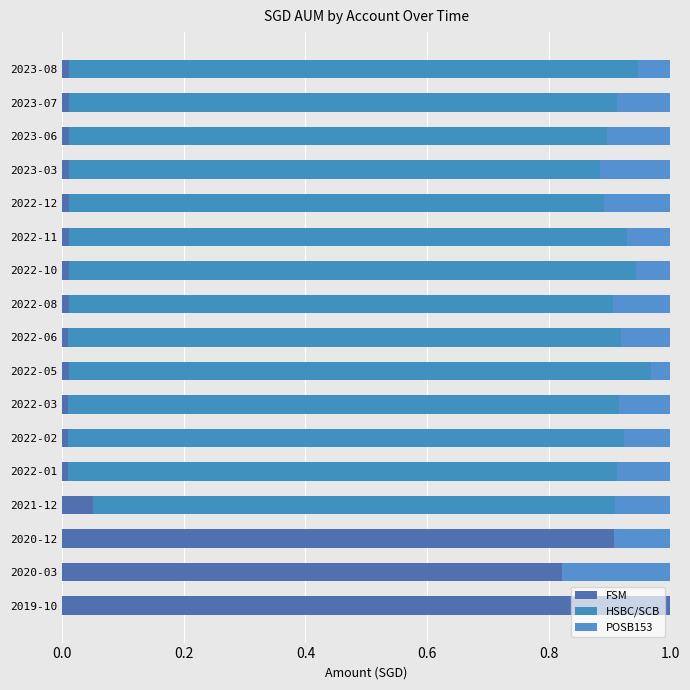

How many distinct data groups are displayed?

3